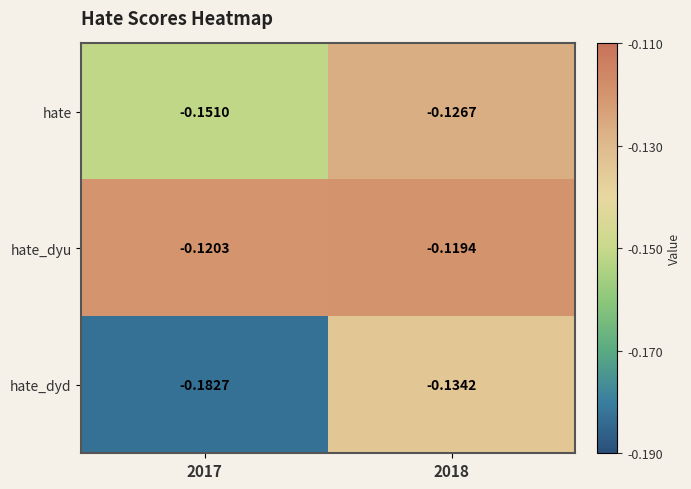

How many categories are shown in the chart?

2